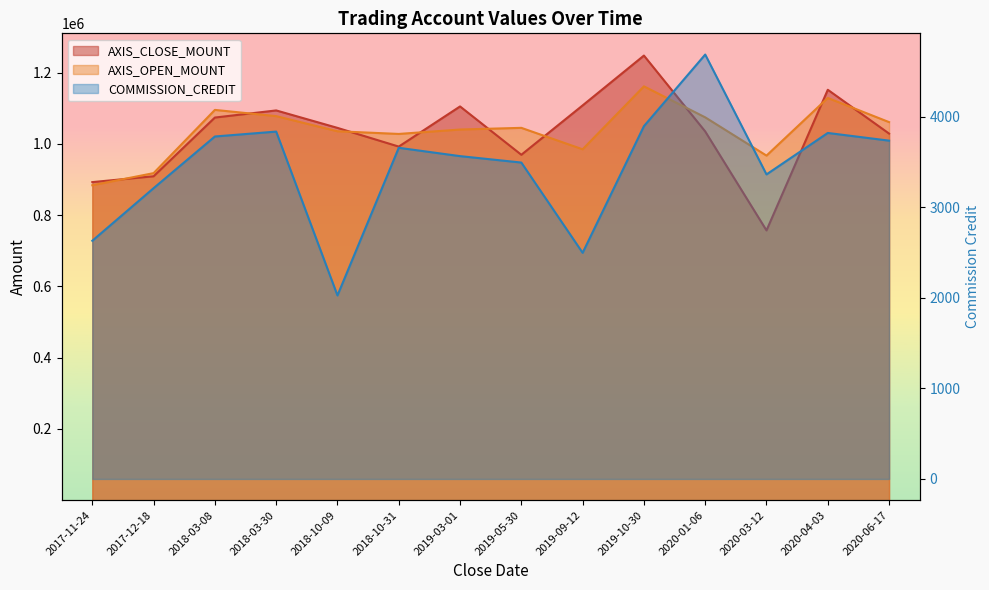

Reading left to right, list all the values displayed in this chart.

AXIS_CLOSE_MOUNT: 2017-11-24=892800	2017-12-18=909200	2018-03-08=1074000	2018-03-30=1094000	2018-10-09=1045000	2018-10-31=992500	2019-03-01=1105200	2019-05-30=969500	2019-09-12=1108100	2019-10-30=1248000	2020-01-06=1035000	2020-03-12=757200	2020-04-03=1152000	2020-06-17=1029000
AXIS_OPEN_MOUNT: 2017-11-24=884000	2017-12-18=918000	2018-03-08=1095500	2018-03-30=1078000	2018-10-09=1035500	2018-10-31=1028000	2019-03-01=1040400	2019-05-30=1045100	2019-09-12=984900	2019-10-30=1161600	2020-01-06=1074600	2020-03-12=967200	2020-04-03=1129000	2020-06-17=1061200
COMMISSION_CREDIT: 2017-11-24=2631	2017-12-18=3212	2018-03-08=3783	2018-03-30=3837	2018-10-09=2027	2018-10-31=3658	2019-03-01=3566	2019-05-30=3495	2019-09-12=2498	2019-10-30=3897	2020-01-06=4688	2020-03-12=3364	2020-04-03=3822	2020-06-17=3737